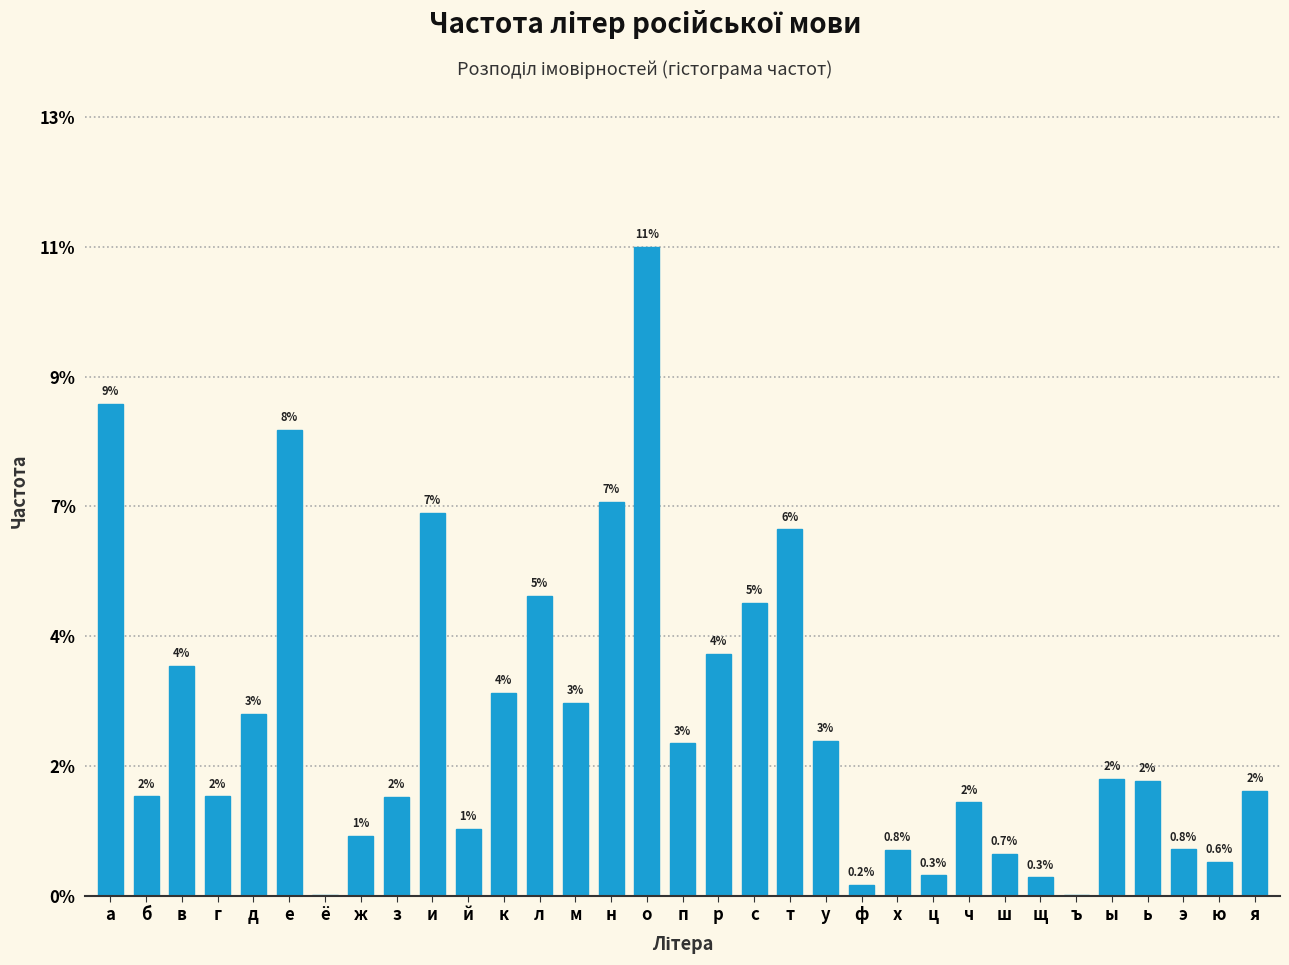

Are the bars horizontal?

No